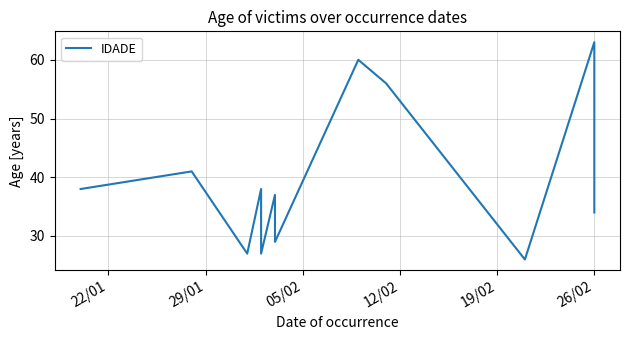

What is the average value?

40